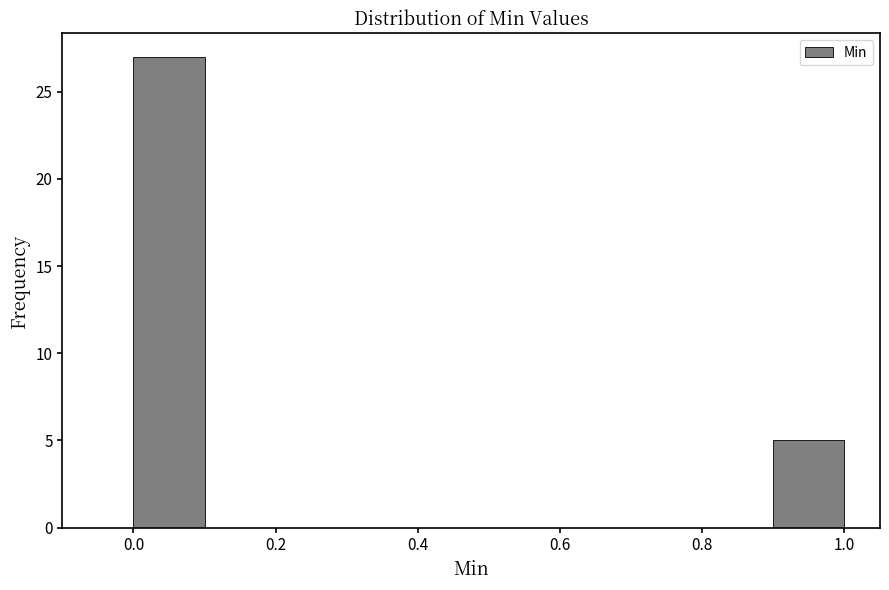

Reading left to right, transcribe this chart: for each bar, give the range it covers on the x-axis and its height. The values are not printed on the chart, so give them approximately, as read against the axis.

0.0 to 0.1: 27
0.1 to 0.2: 0
0.2 to 0.3: 0
0.3 to 0.4: 0
0.4 to 0.5: 0
0.5 to 0.6: 0
0.6 to 0.7: 0
0.7 to 0.8: 0
0.8 to 0.9: 0
0.9 to 1.0: 5